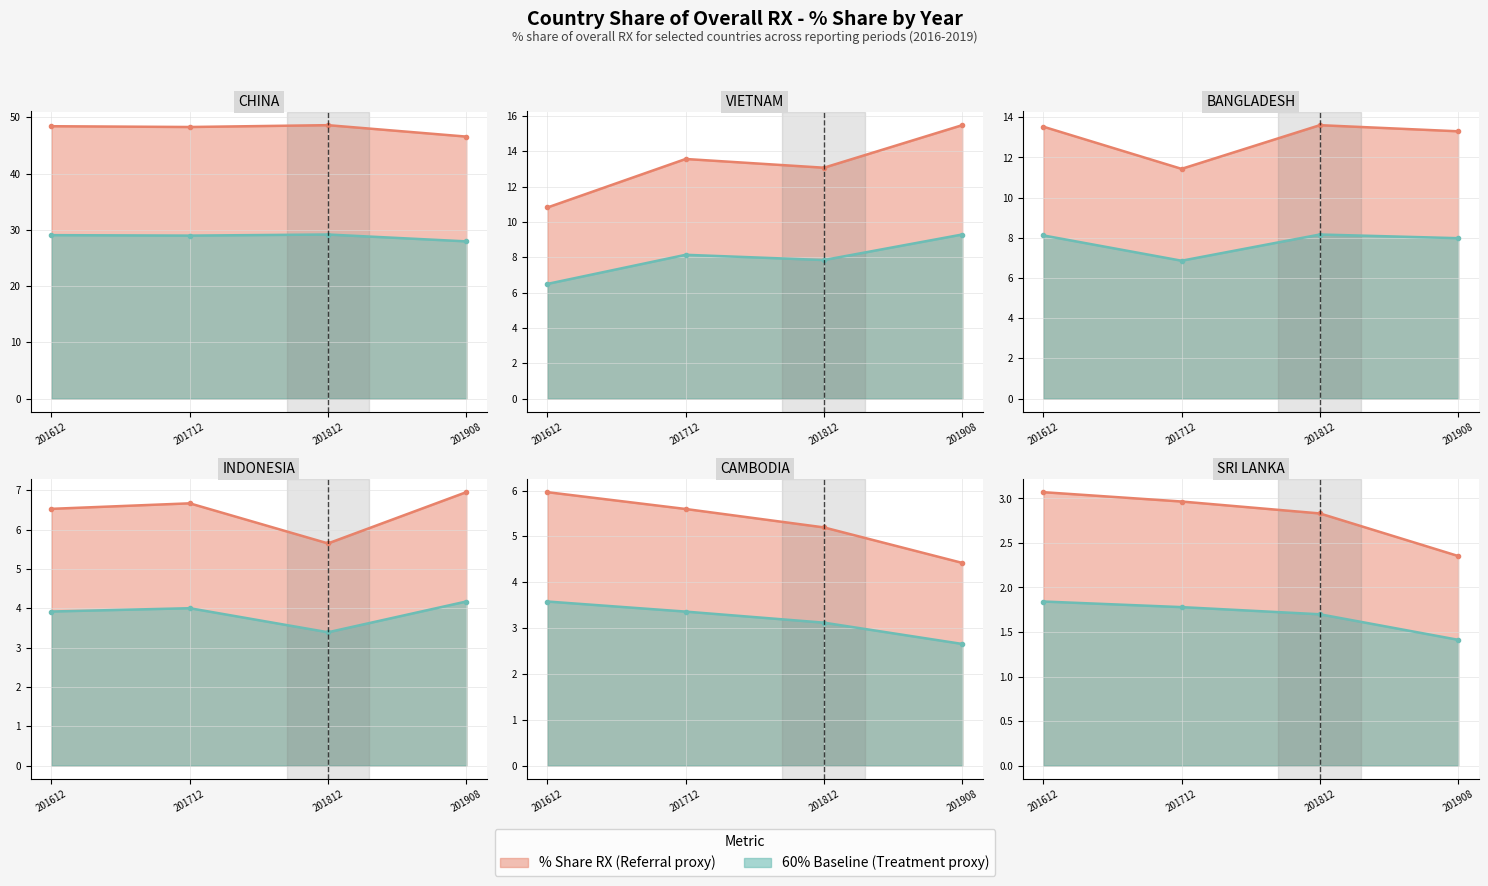

At which category is the sum across all series the highest?

201612